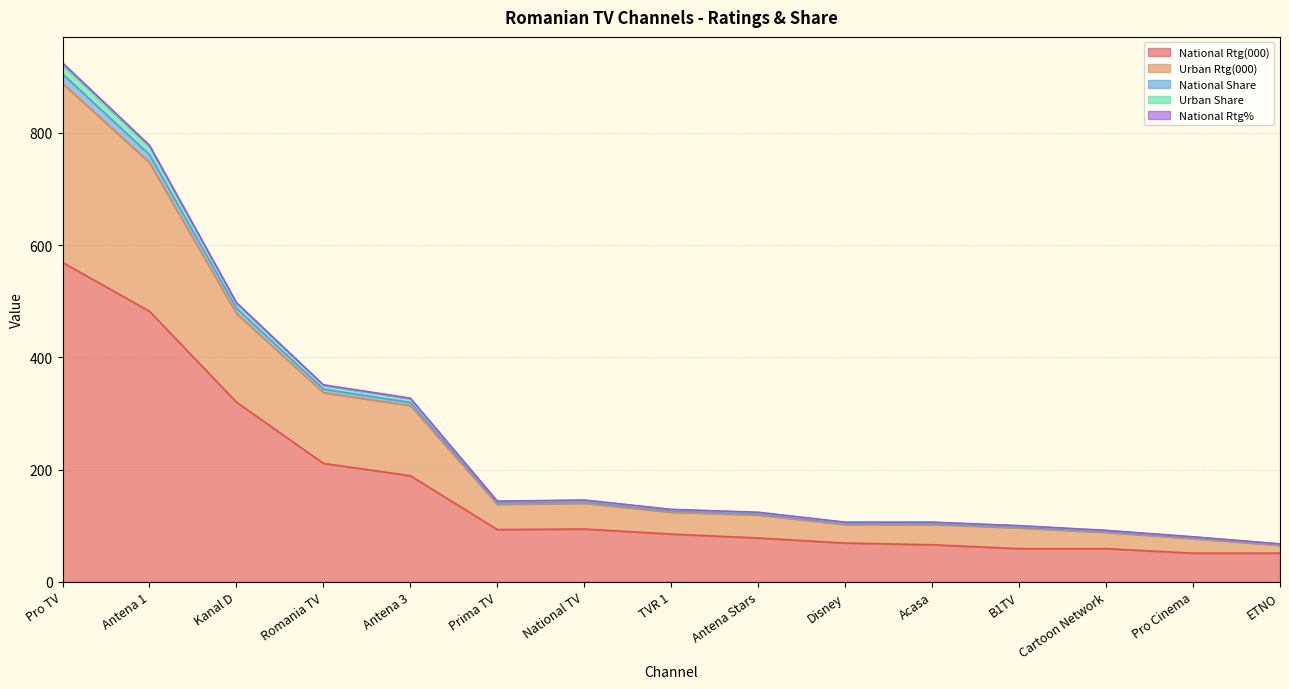

What is the label of the 14th point from the left?

Pro Cinema